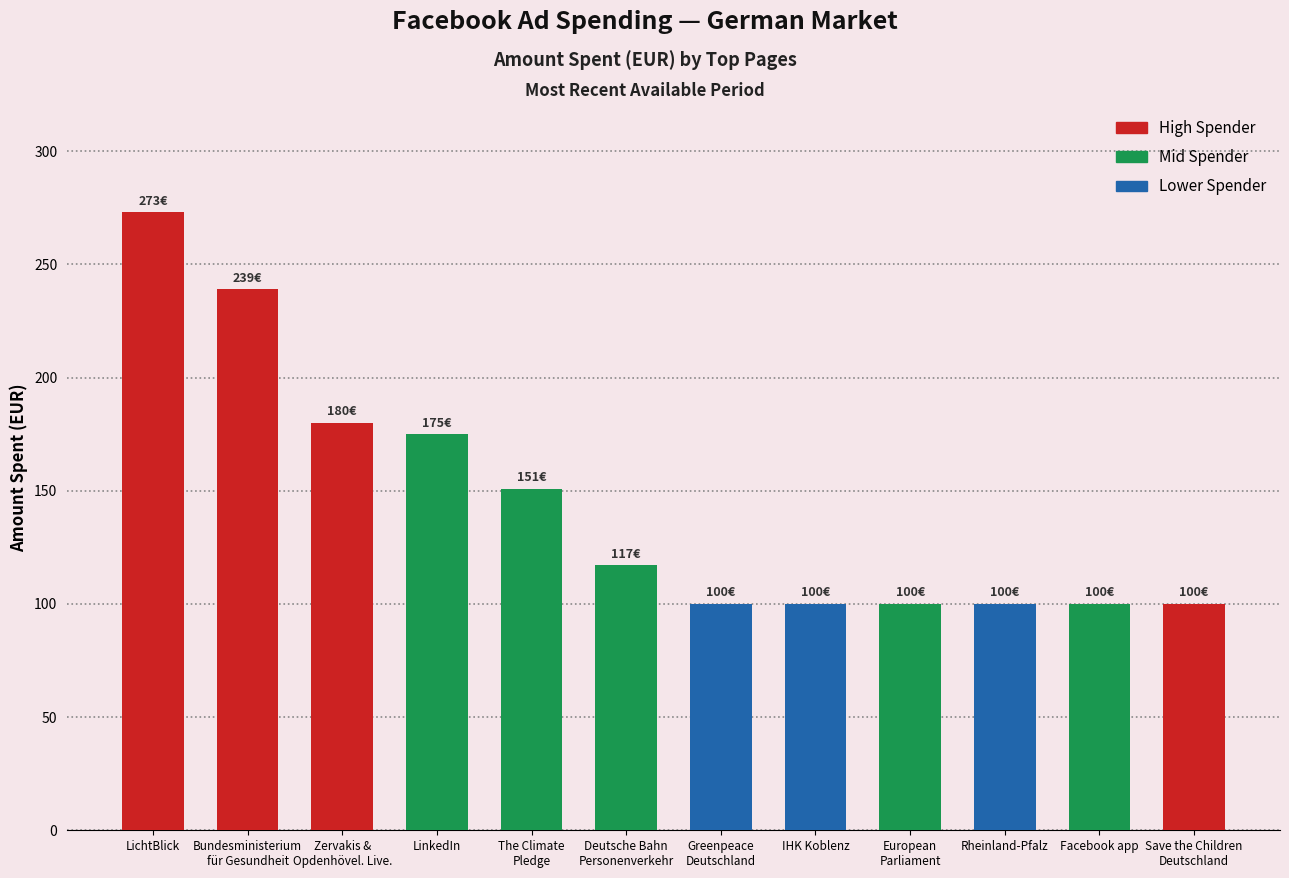

At which label is the value closest to 186?

Zervakis &
Opdenhövel. Live.